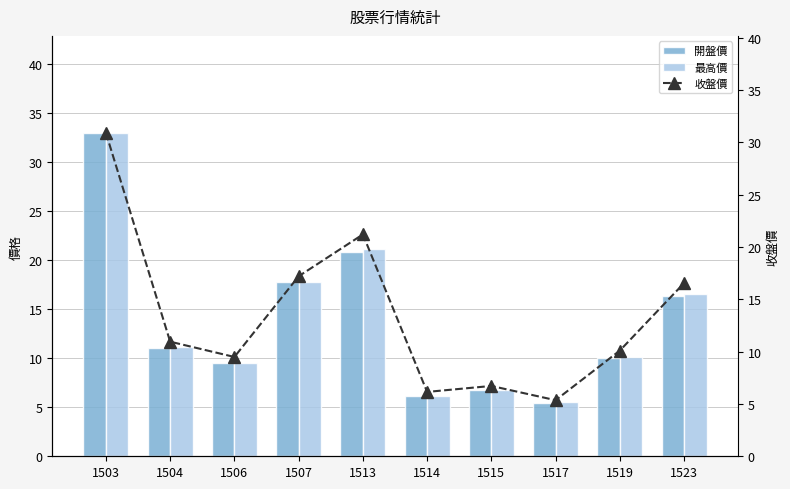

What is the difference between the second highest and second lowest values in the 最高價 series?

15.0